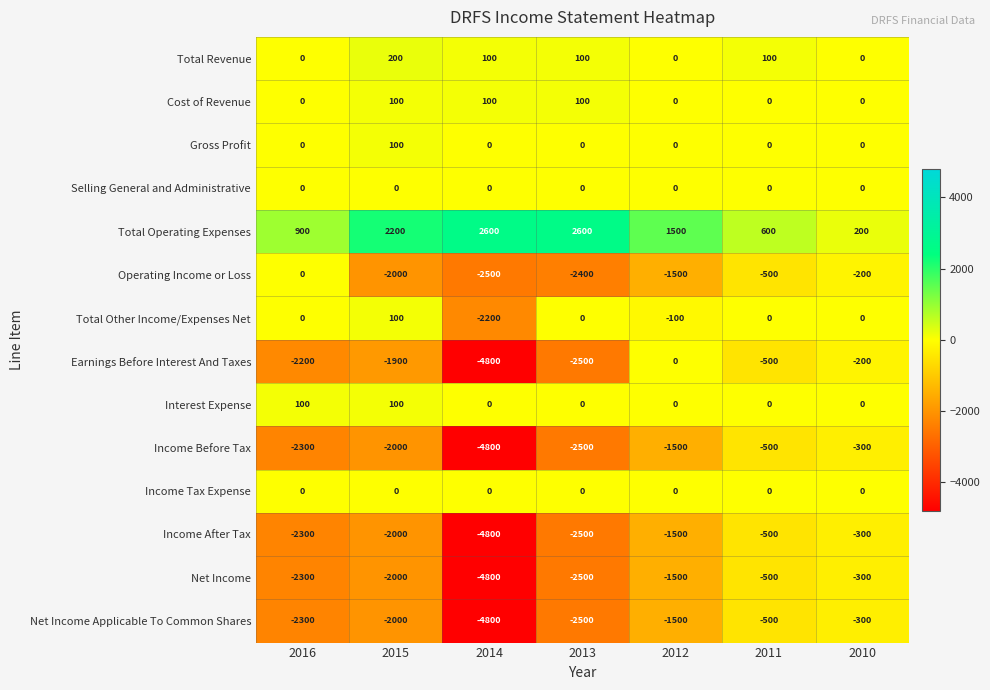

The Income After Tax series shows -300 at 2010. True or false?

True